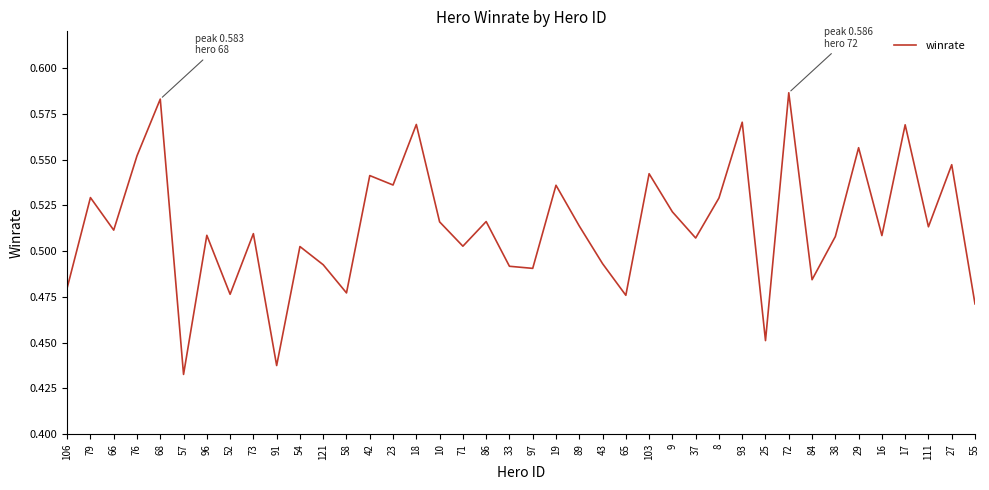

What position from the left is 37?

28